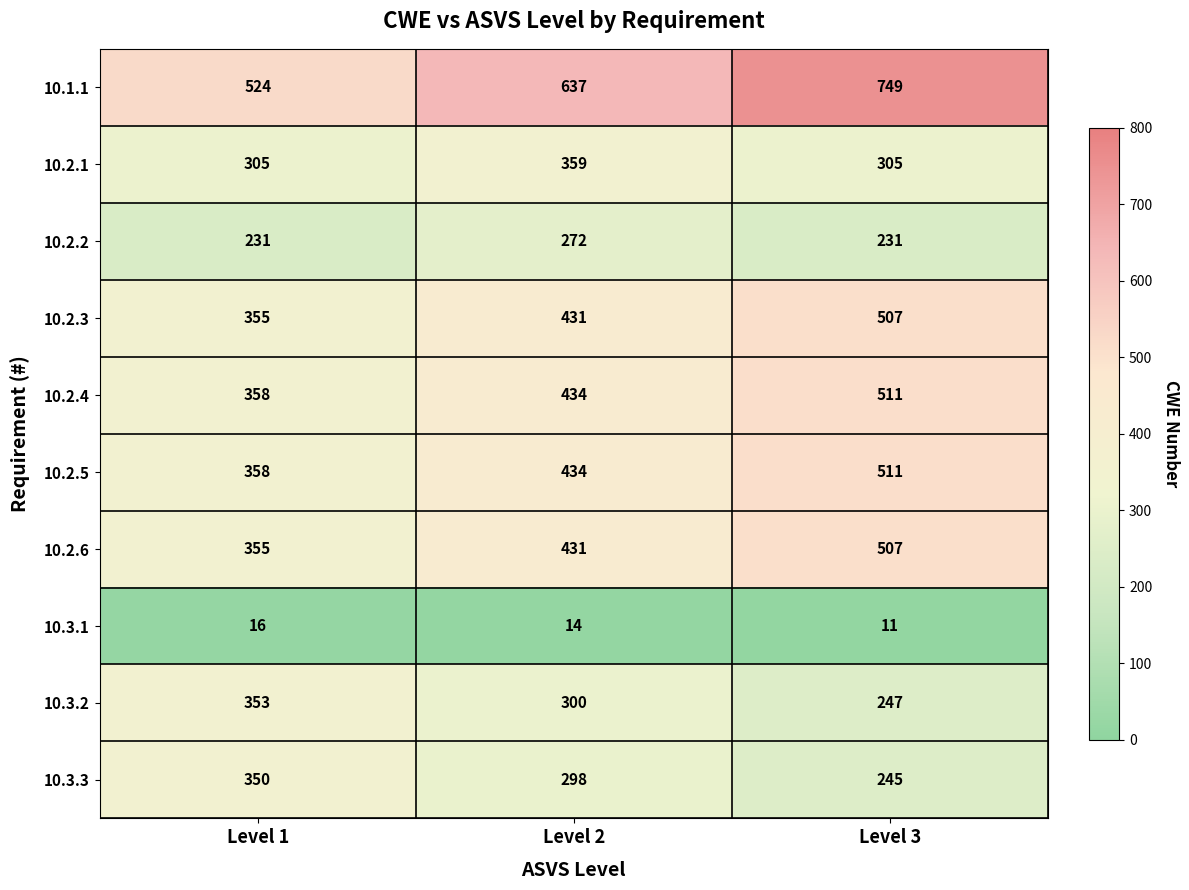

What is the sum of all 10.3.2 values?

900